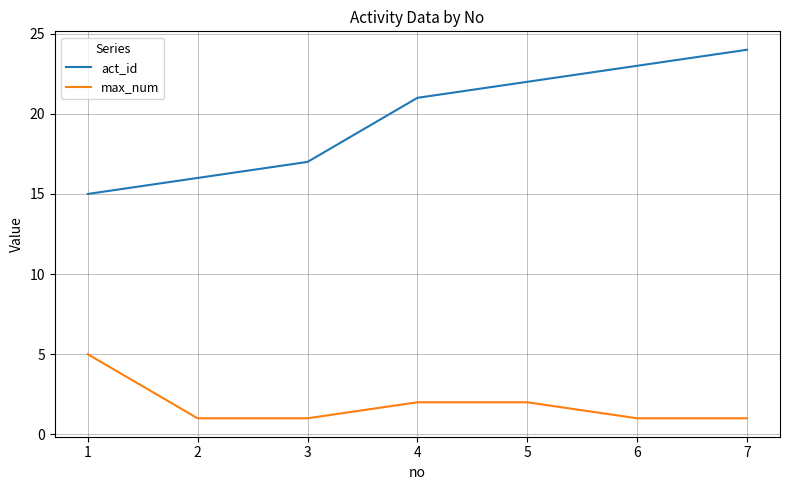

How many act_id values are between 16 and 23?

5